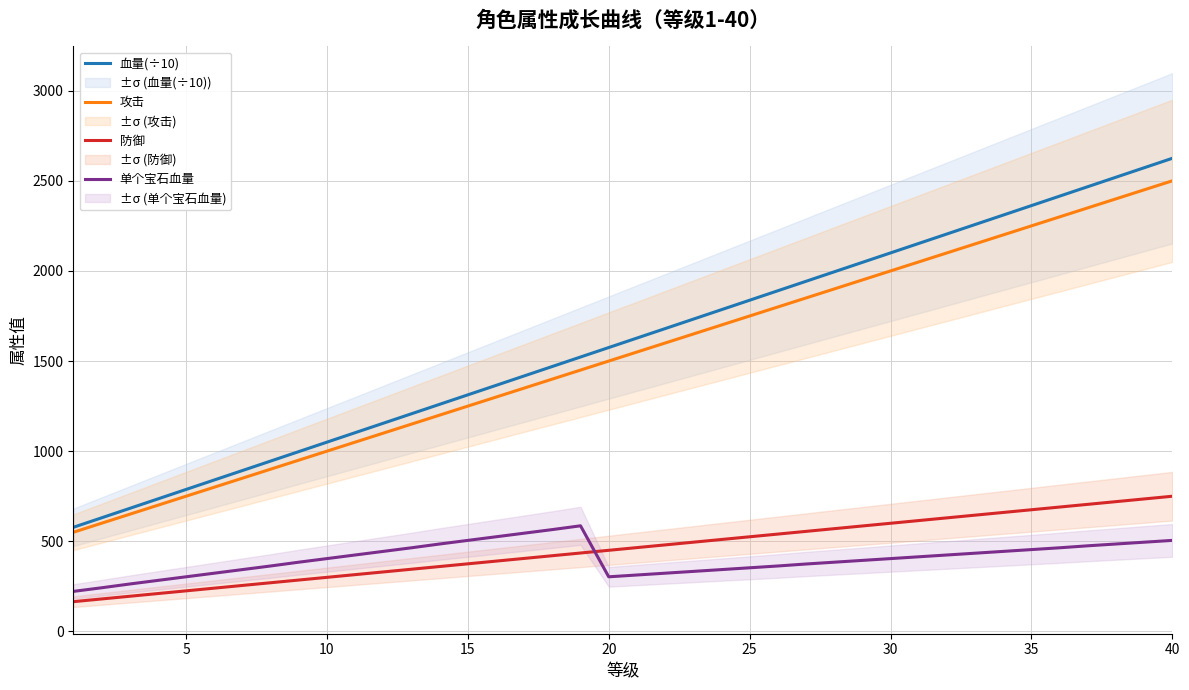

How many values in the 防御 series are below 465?

20